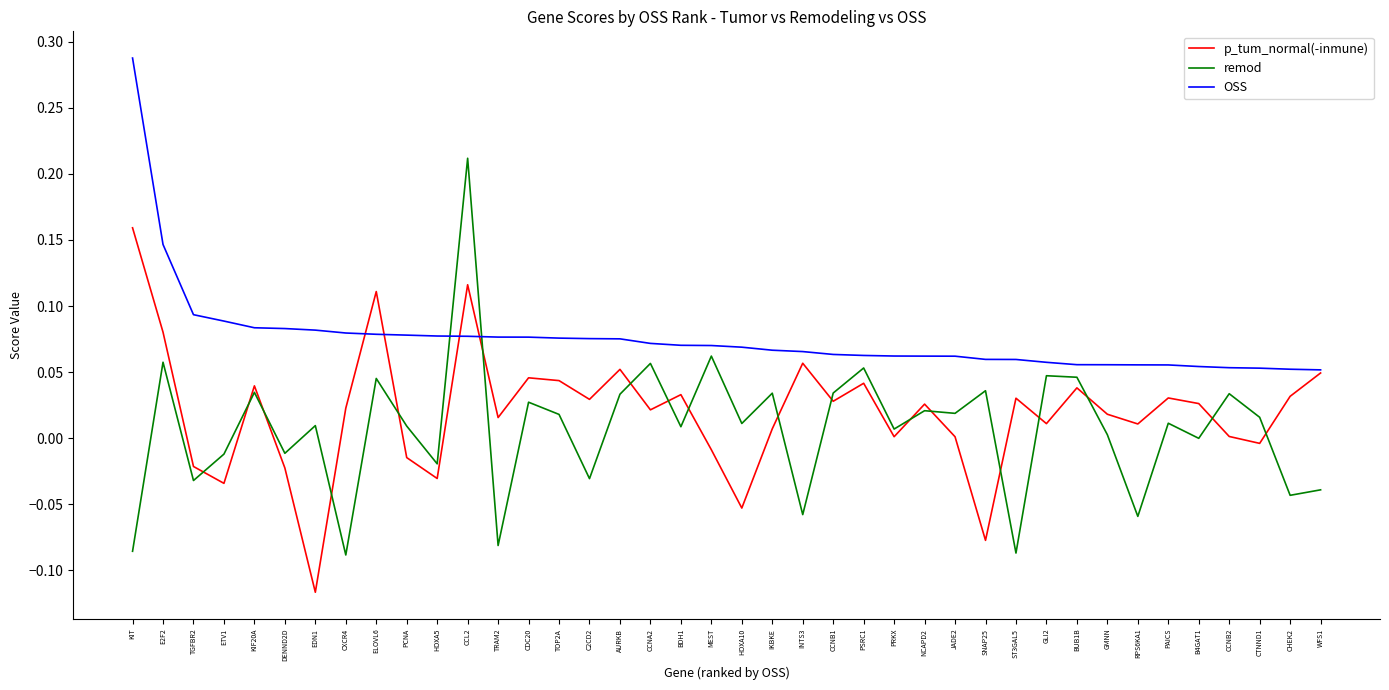

At which category is the sum across all series the highest?

CCL2